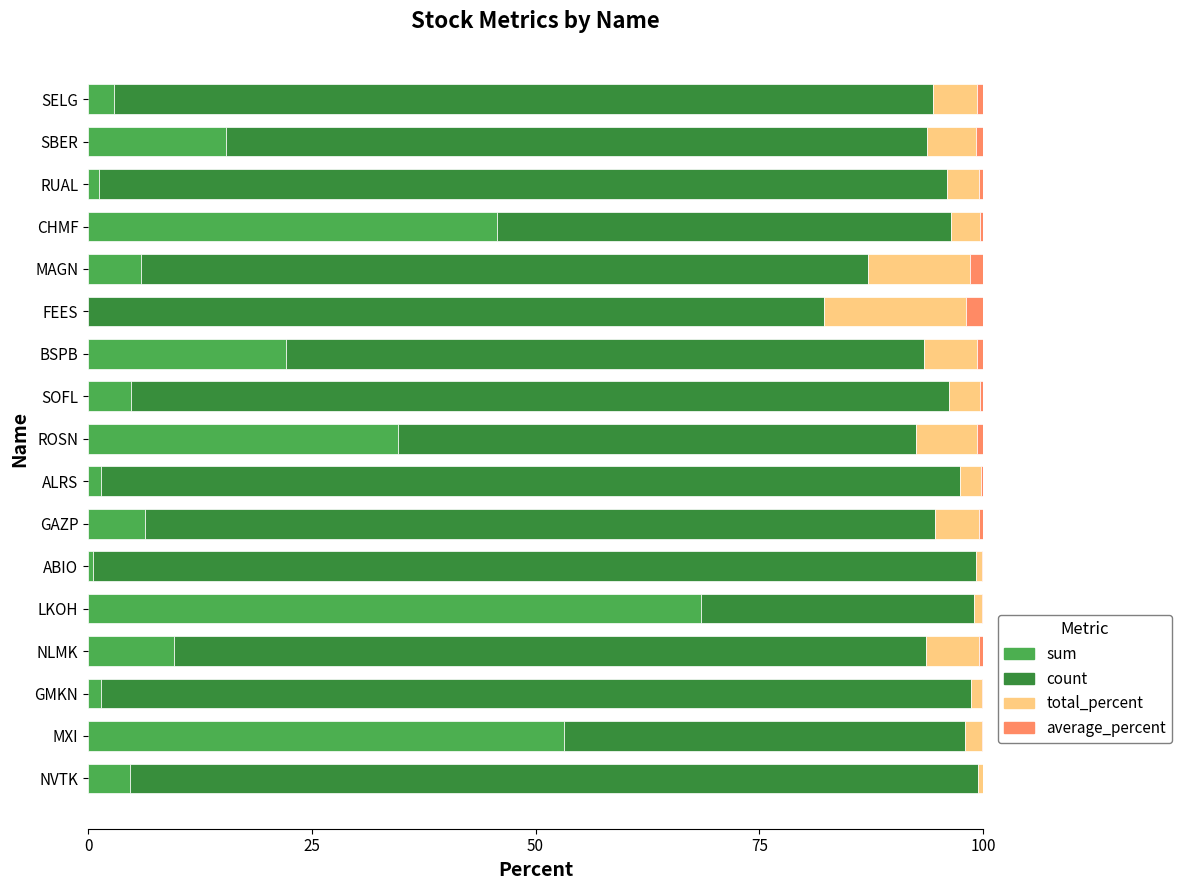

What is the highest value of the sum series?

68.5